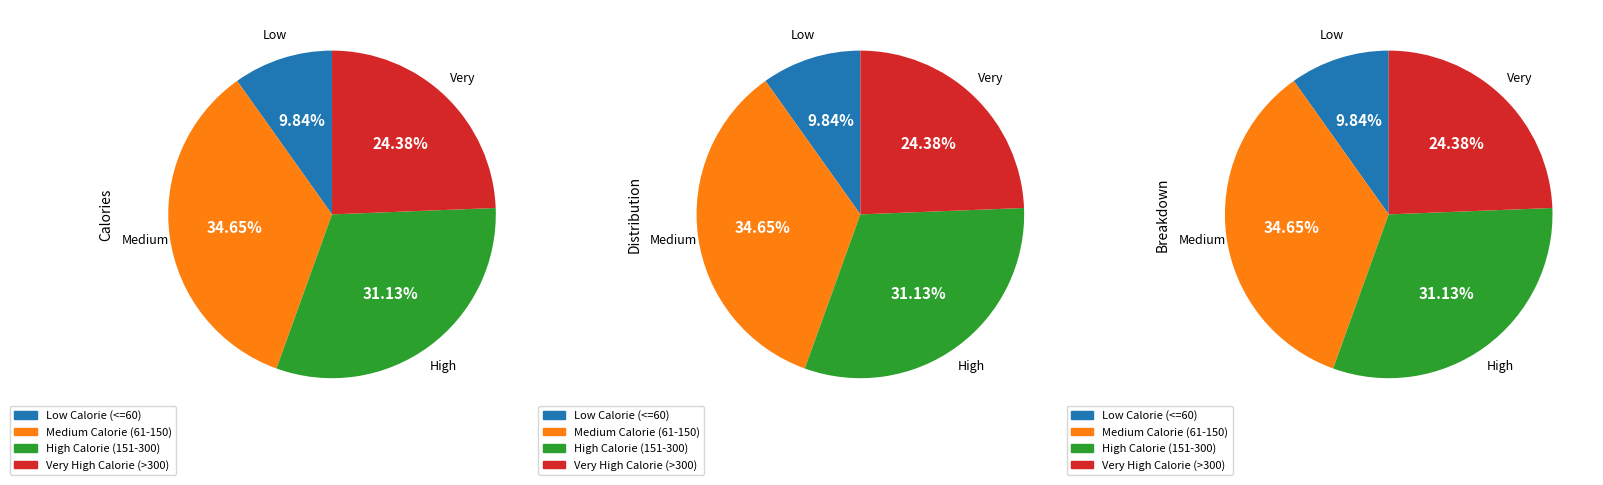

Is it true that Just Scrambled Eggs is 11% of the pie?

False